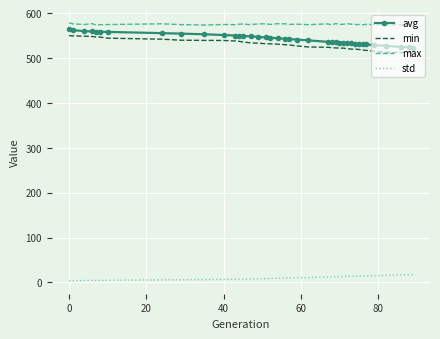

True or false: max and min intersect in this chart.

False